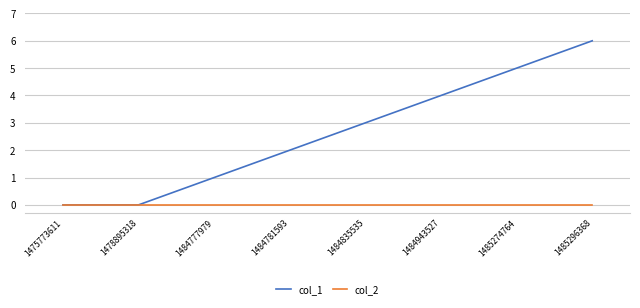

Reading right to left, extract all data points from this chart.

col_1: 6	5	4	3	2	1	0	0
col_2: 0	0	0	0	0	0	0	0